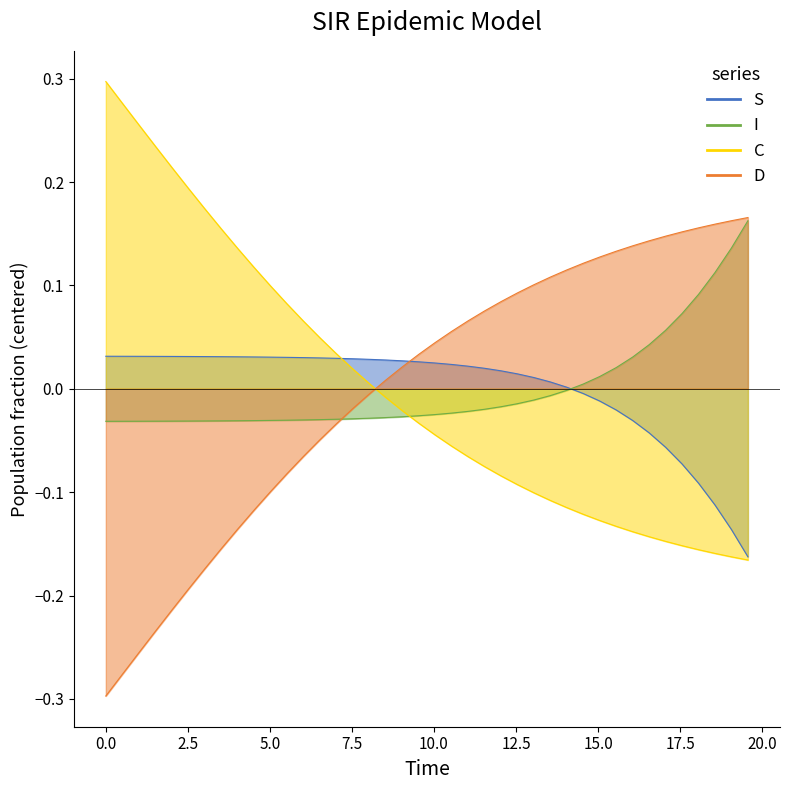

What are all the series names shown in the legend?

S, I, C, D